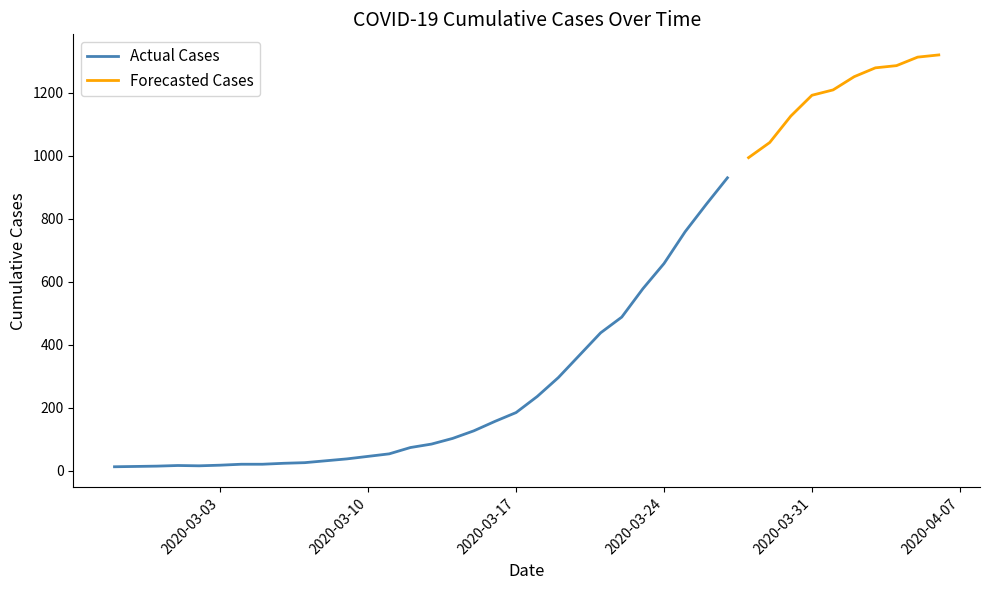

What is the smallest value displayed?

13